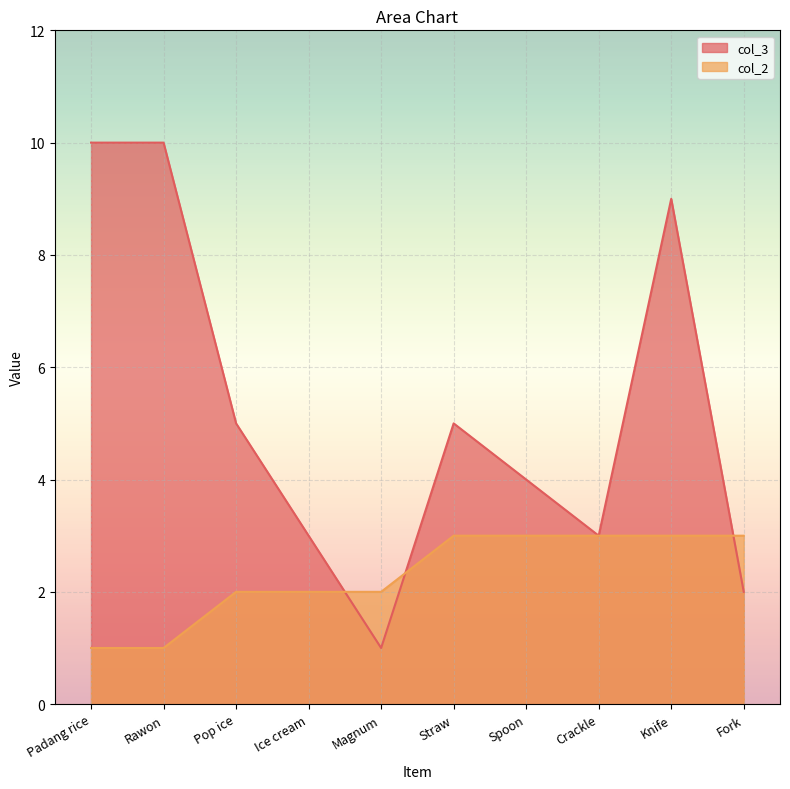

Rank the series at Fork from highest to lowest value.

col_2, col_3